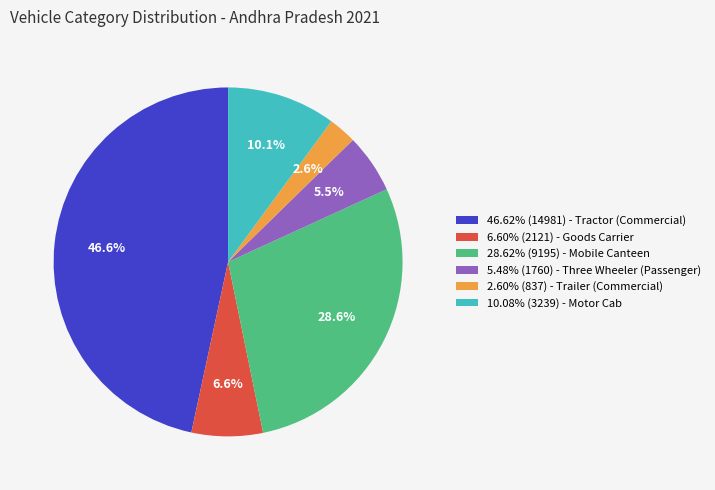

Combined, what portion of the pie is 5.48% (1760) - Three Wheeler (Passenger) and 46.62% (14981) - Tractor (Commercial)?

52.1%